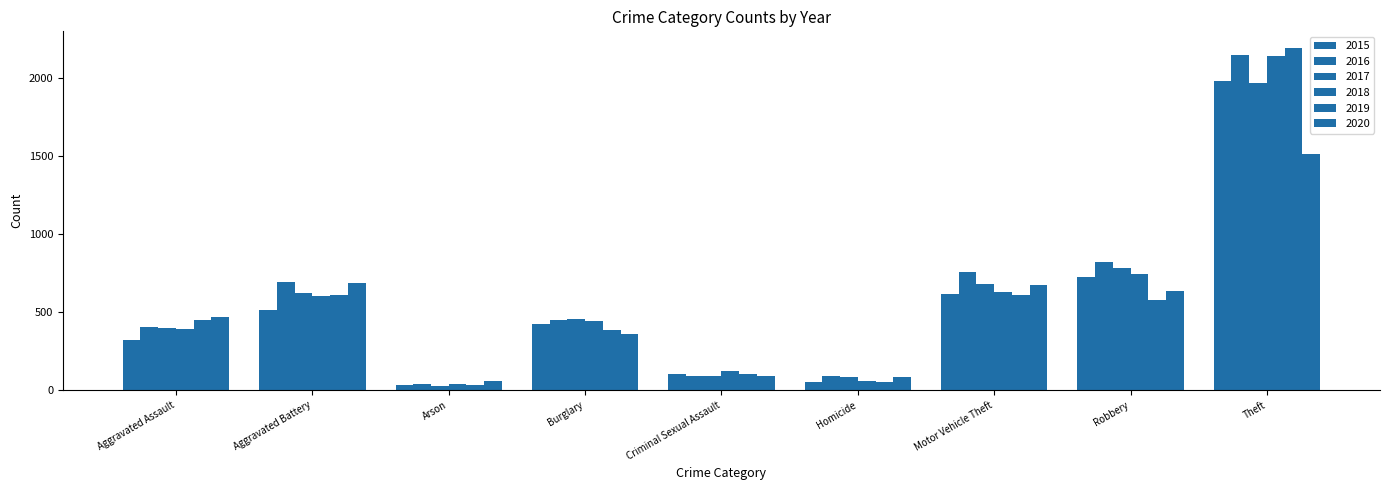

Where is 2020 nearest to the value 783?

Aggravated Battery